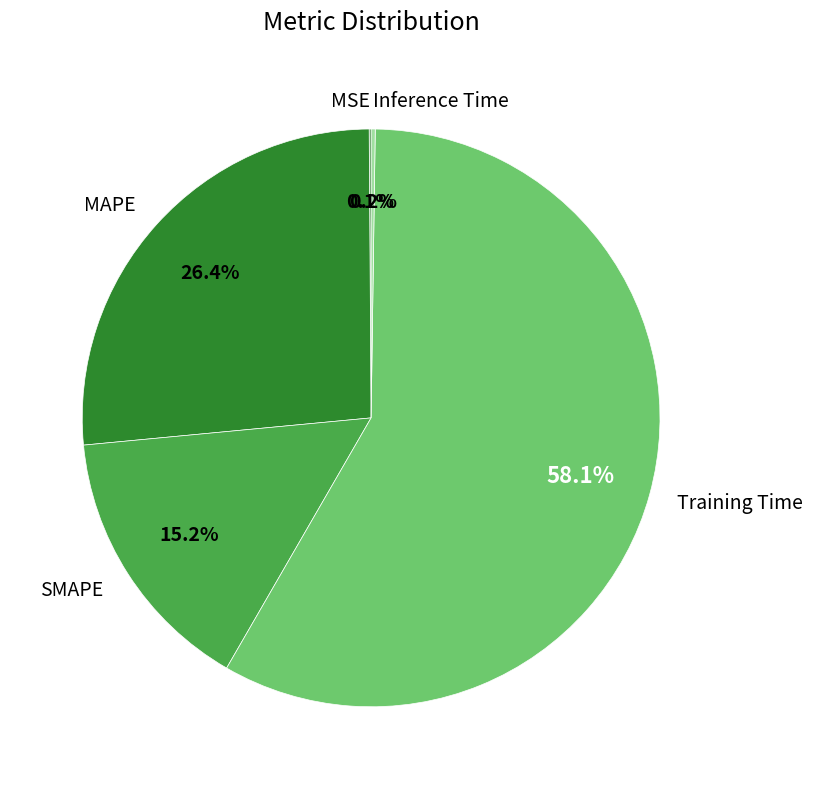

Between MAPE and SMAPE, which is larger?

MAPE